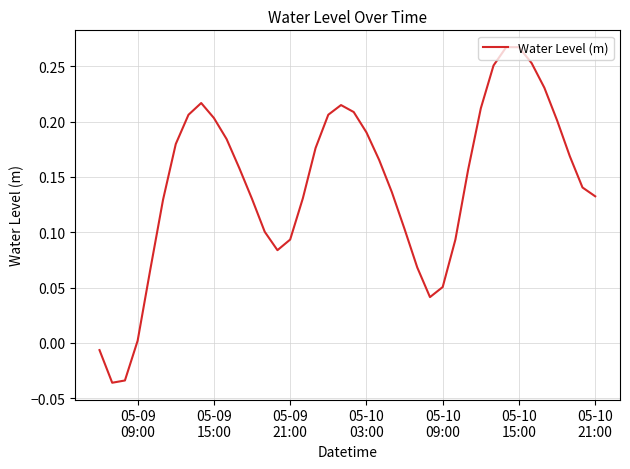

What is the sum of all values?

5.7